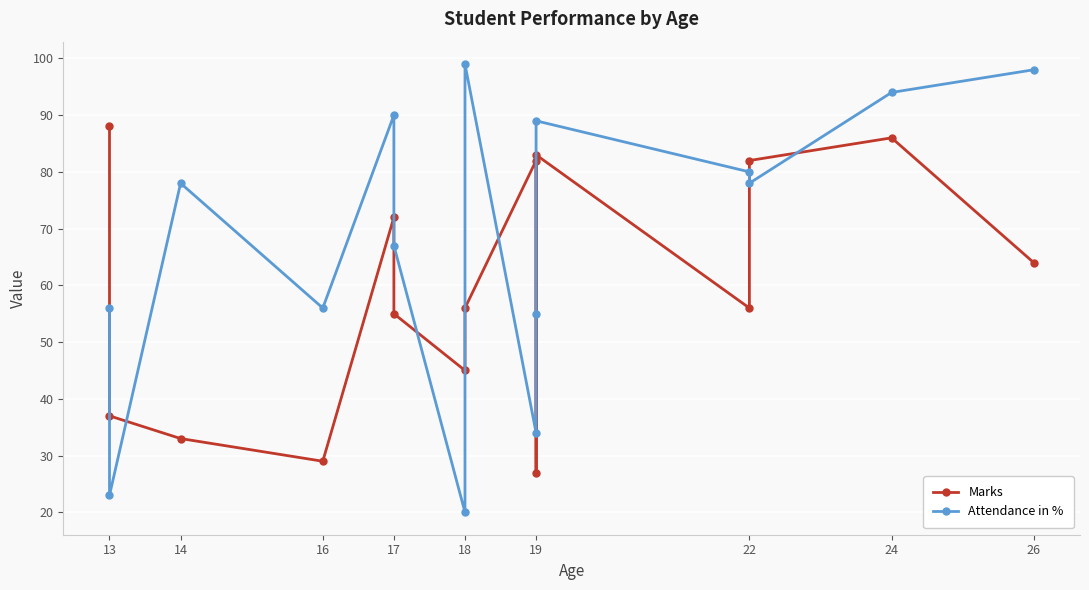

List the series in order of their peak value, lowest first.

Marks, Attendance in %